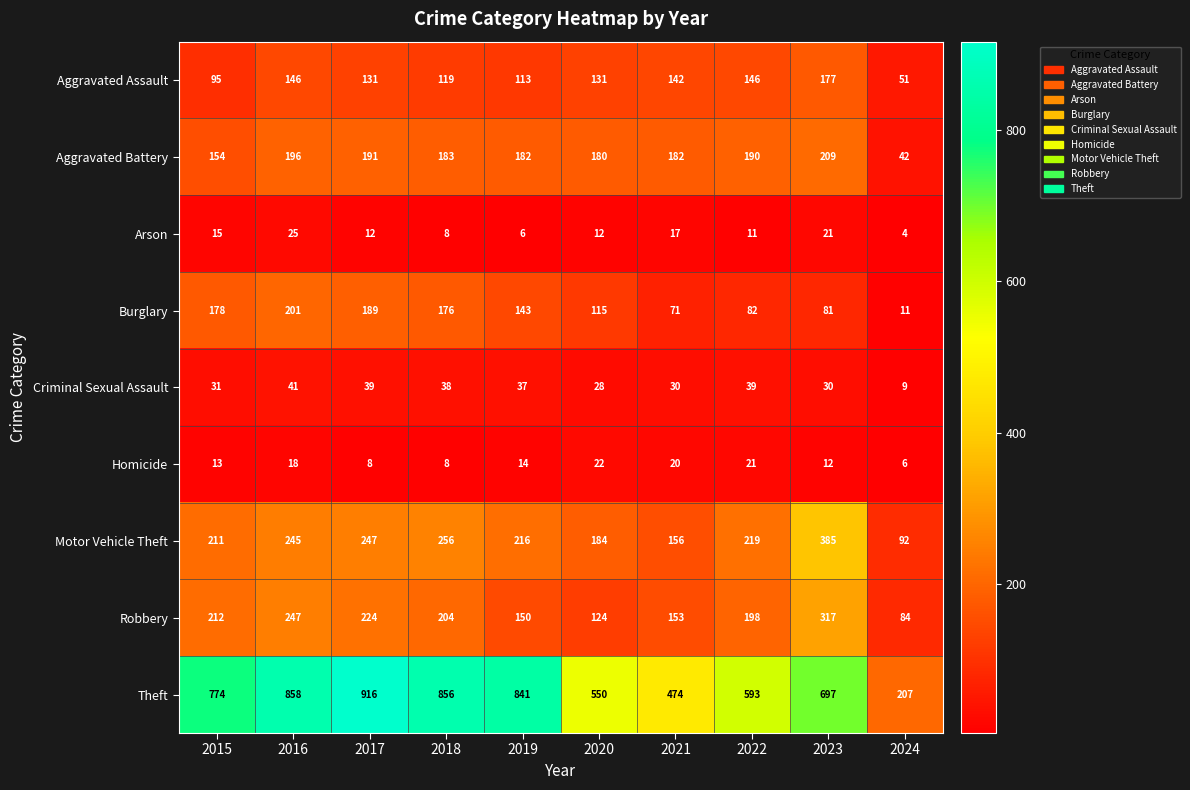

Is the value of Robbery at 2022 greater than the value of Motor Vehicle Theft at 2024?

Yes